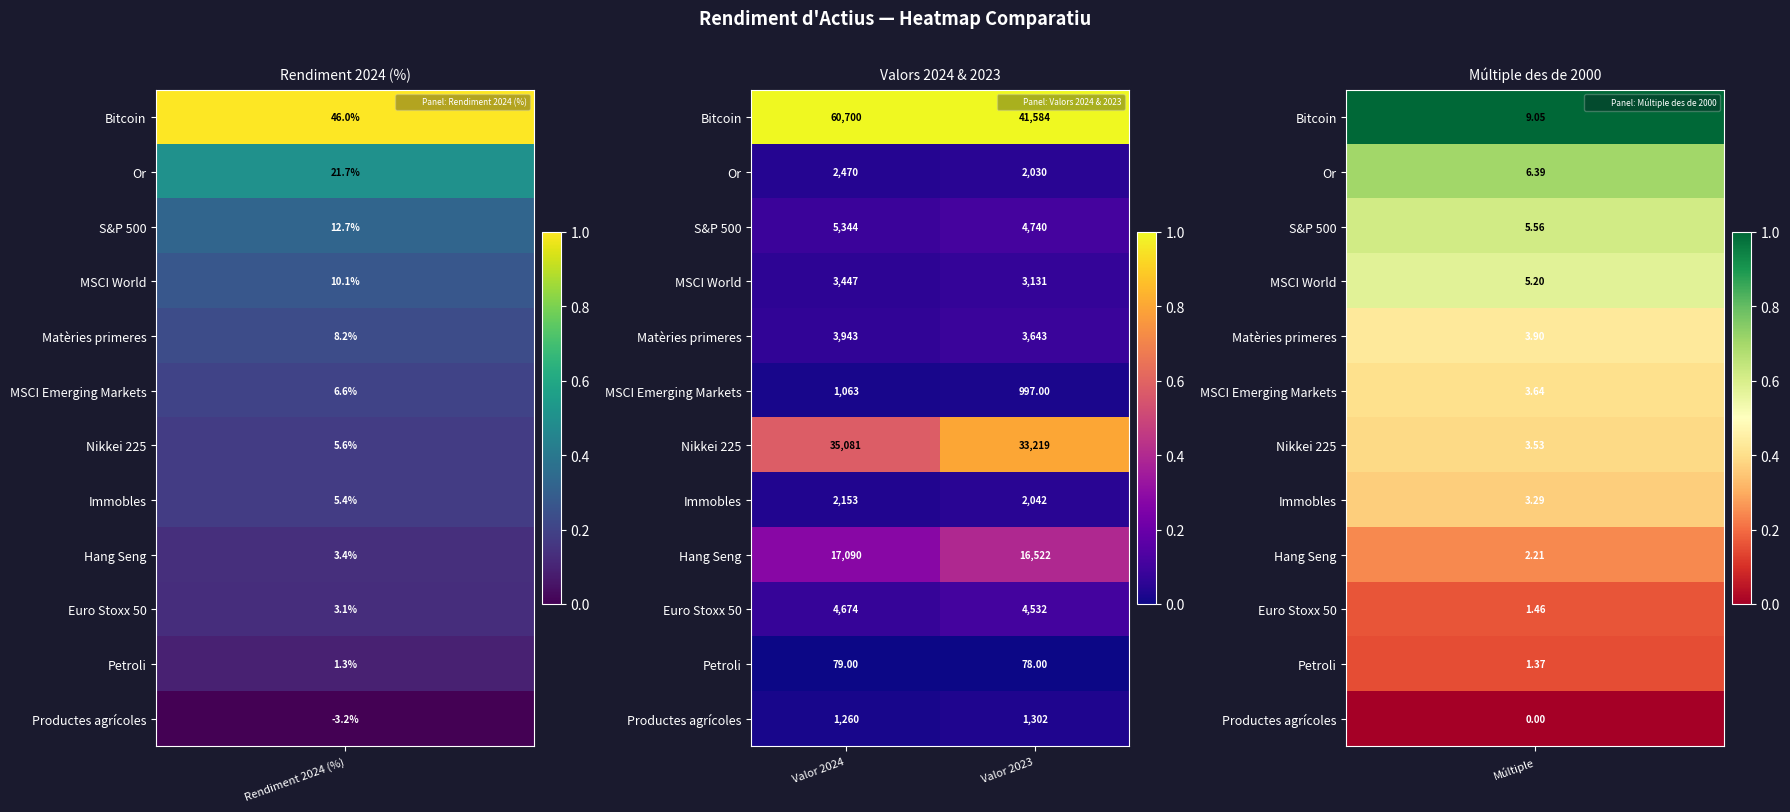

What is the difference between the Bitcoin values at Valor 2023 and Valor 2024?

19116